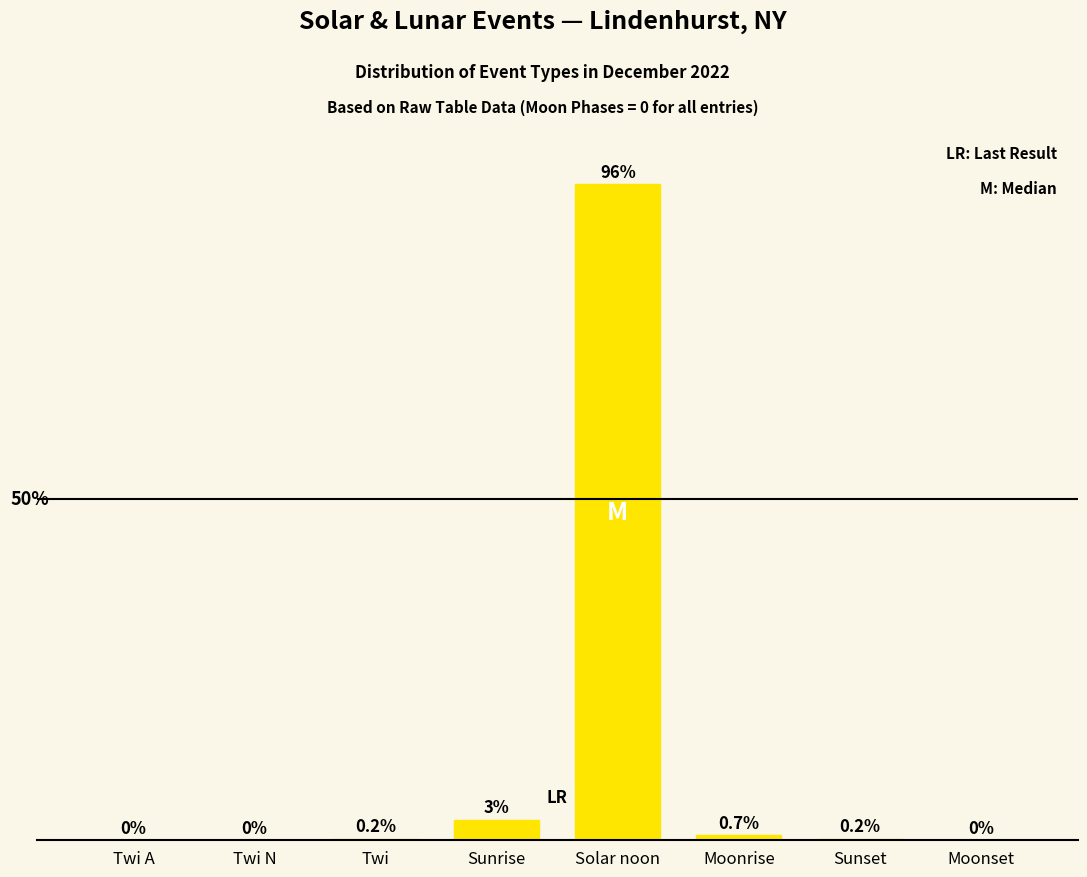

Which has a higher value, Sunset or Sunrise?

Sunrise